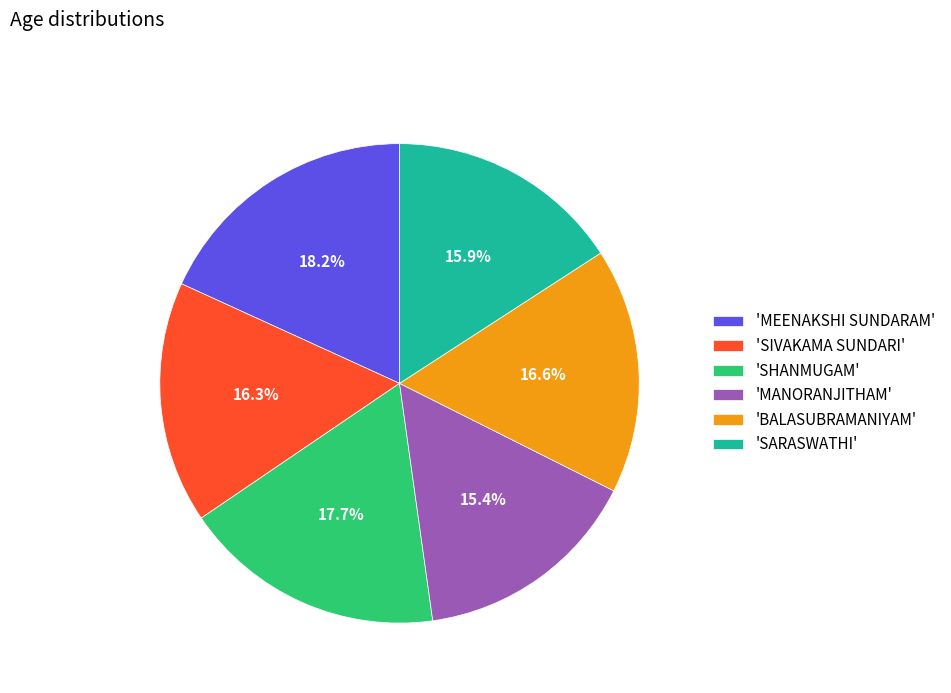

Is there any slice that represents more than half of the pie?

No